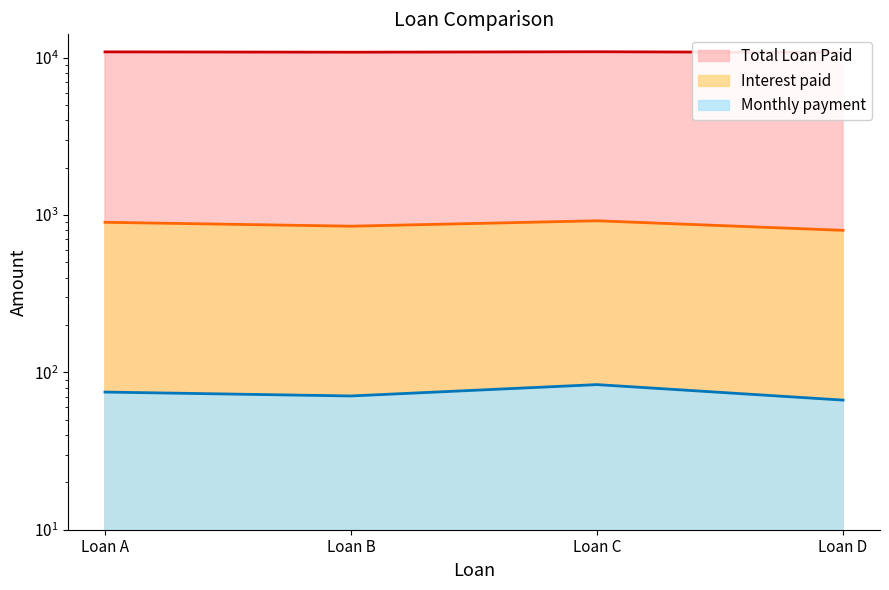

What is the total value across all series at Loan A?

11875.0